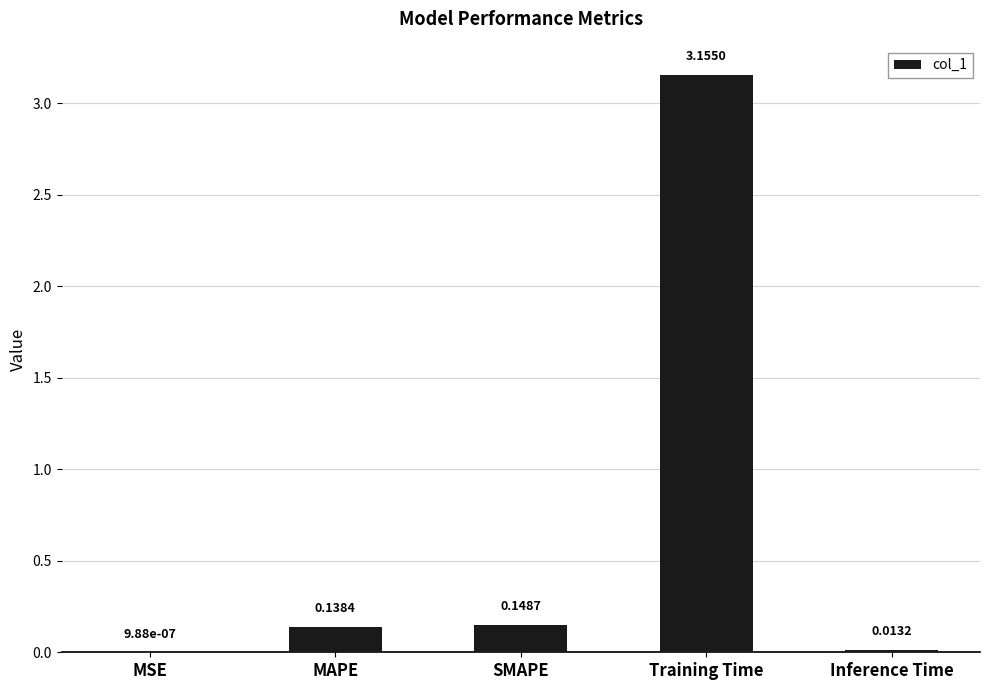

Which category has the highest value across all series?

Training Time